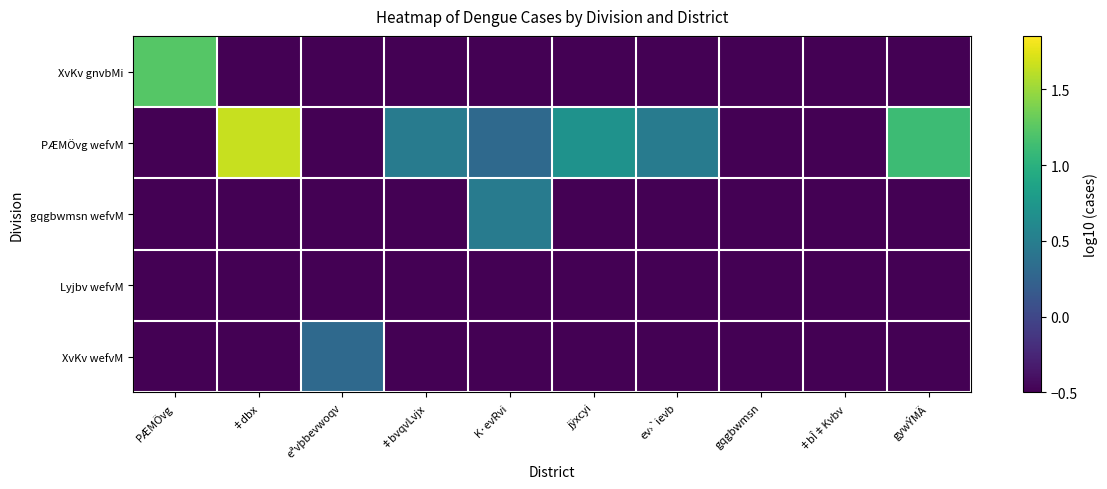

How many series are shown in this chart?

5